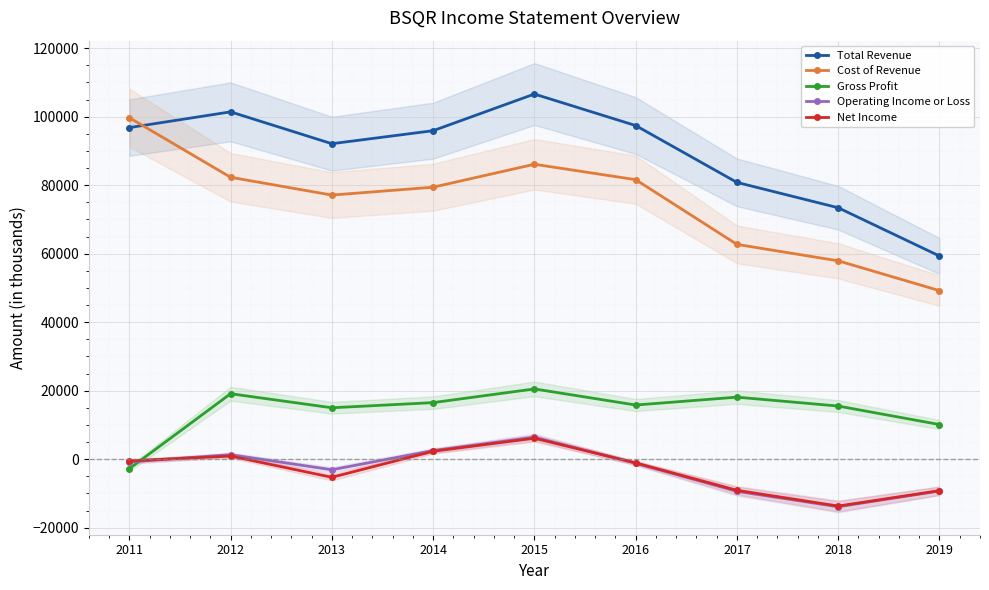

What is the maximum value for Operating Income or Loss?

6400